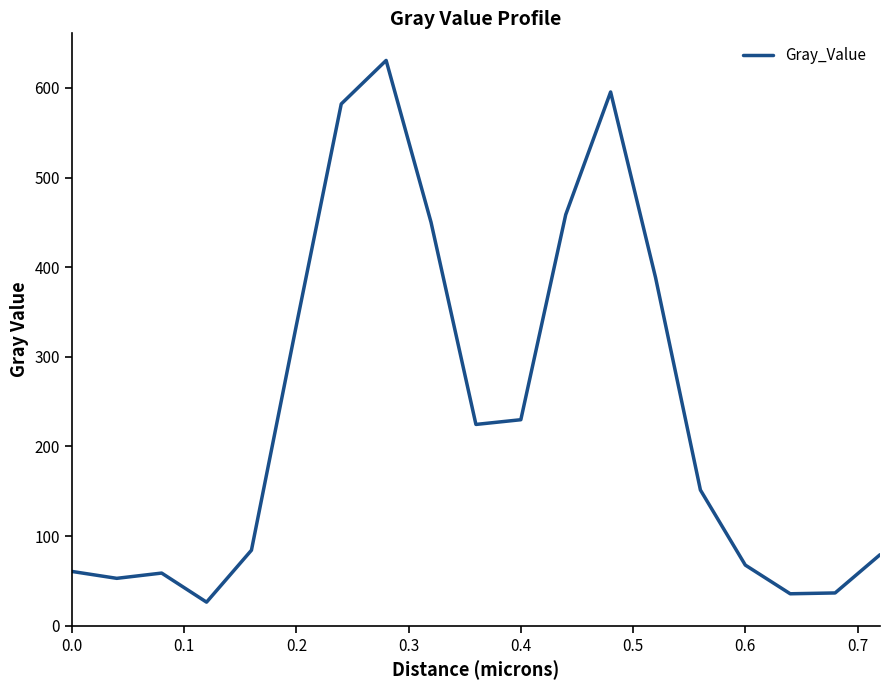

What is the greatest value displayed?

630.6